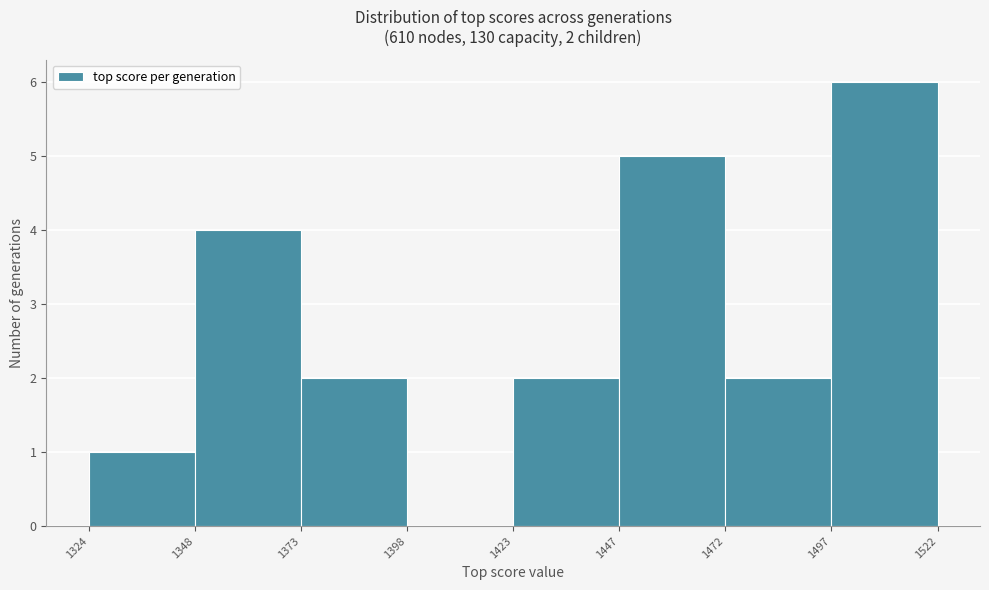

Over which range of the x-axis is the bar tallest?

1497 to 1522